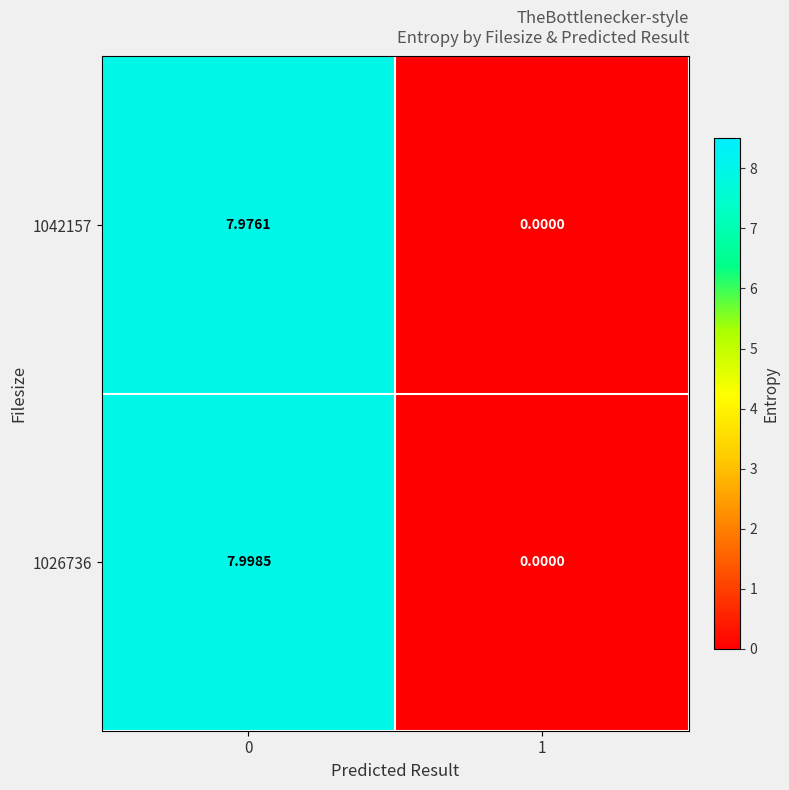

Is the value of 1042157 at 0 greater than the value of 1026736 at 0?

No